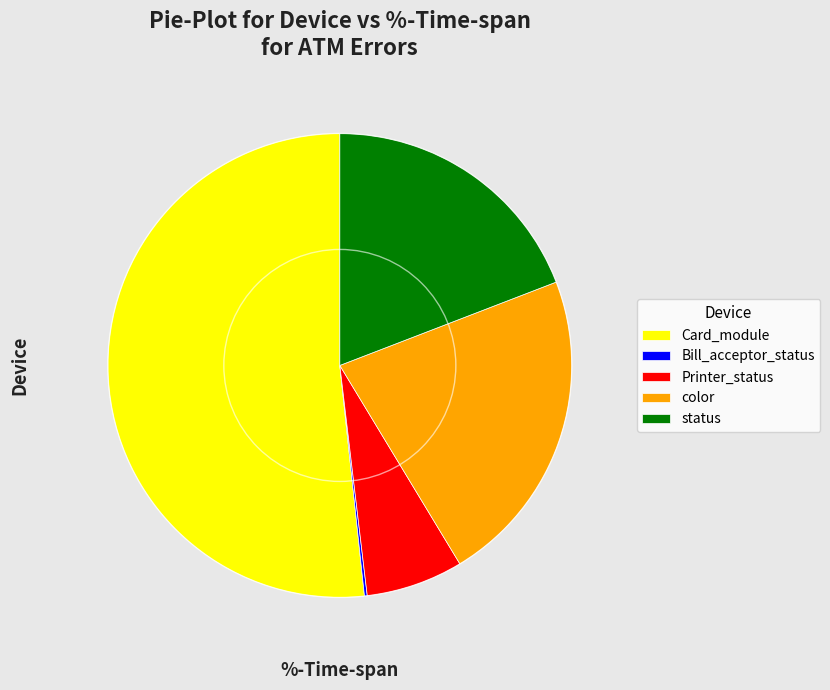

Is it true that Printer_status is 1% of the pie?

False